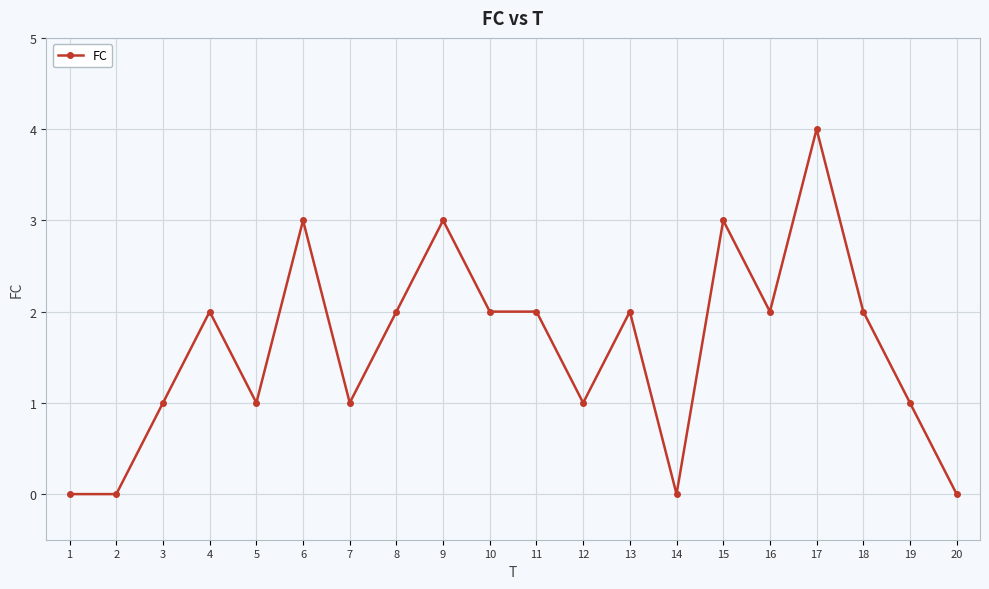

What is the difference between the maximum and minimum values?

4